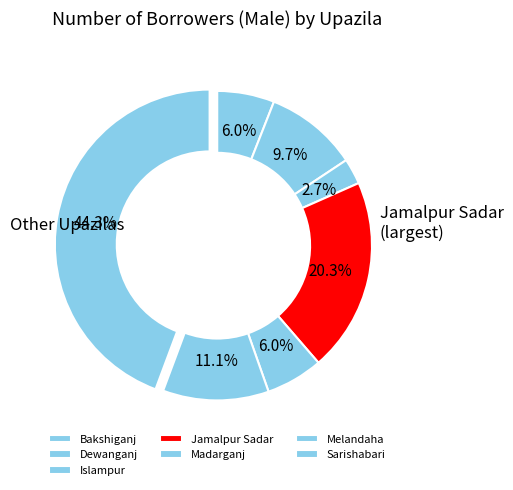

To the nearest percent, what is the difference between the largest and smallest slice percentages?

42%